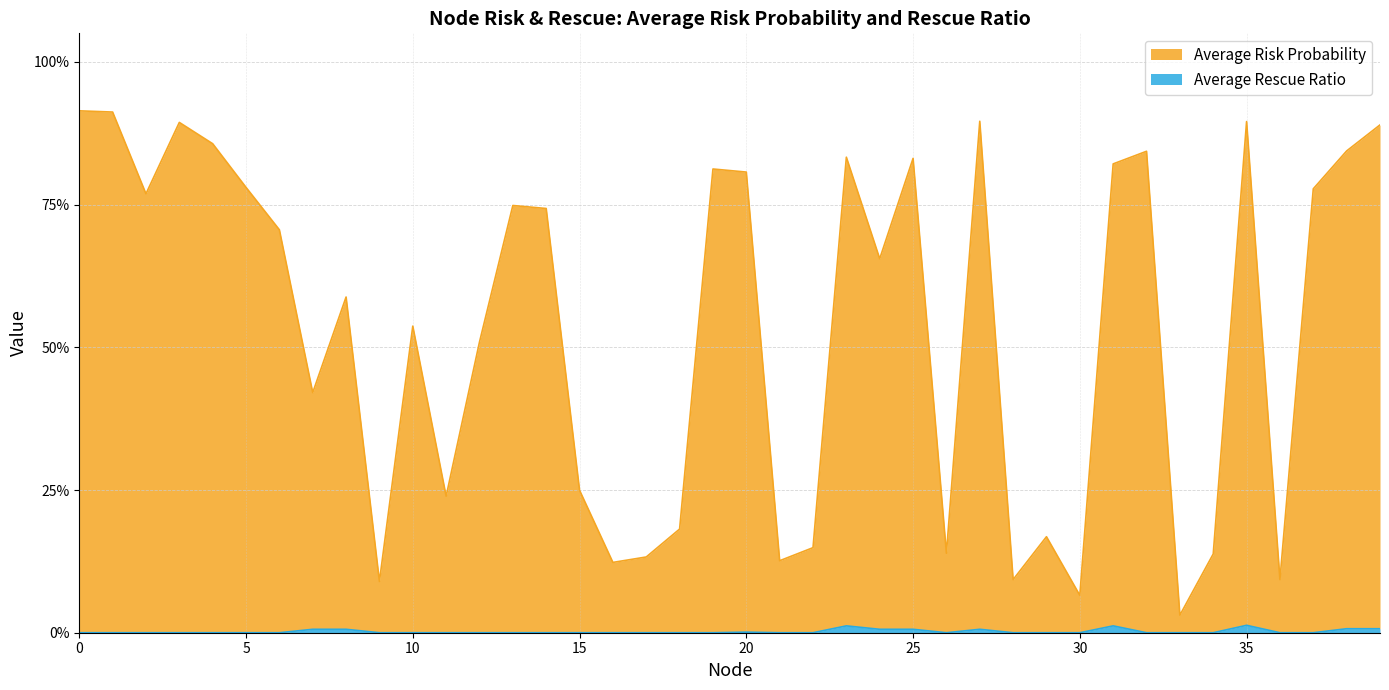

Reading left to right, list all the values displayed in this chart.

Average Risk Probability: 0.9	0.9	0.8	0.9	0.9	0.8	0.7	0.4	0.6	0.1	0.5	0.2	0.5	0.7	0.7	0.2	0.1	0.1	0.2	0.8	0.8	0.1	0.1	0.8	0.7	0.8	0.1	0.9	0.1	0.2	0.1	0.8	0.8	0.0	0.1	0.9	0.1	0.8	0.8	0.9
Average Rescue Ratio: 0.0	0.0	0.0	0.0	0.0	0.0	0.0	0.0	0.0	0.0	0.0	0.0	0.0	0.0	0.0	0.0	0.0	0.0	0.0	0.0	0.0	0.0	0.0	0.0	0.0	0.0	0.0	0.0	0.0	0.0	0.0	0.0	0.0	0.0	0.0	0.0	0.0	0.0	0.0	0.0